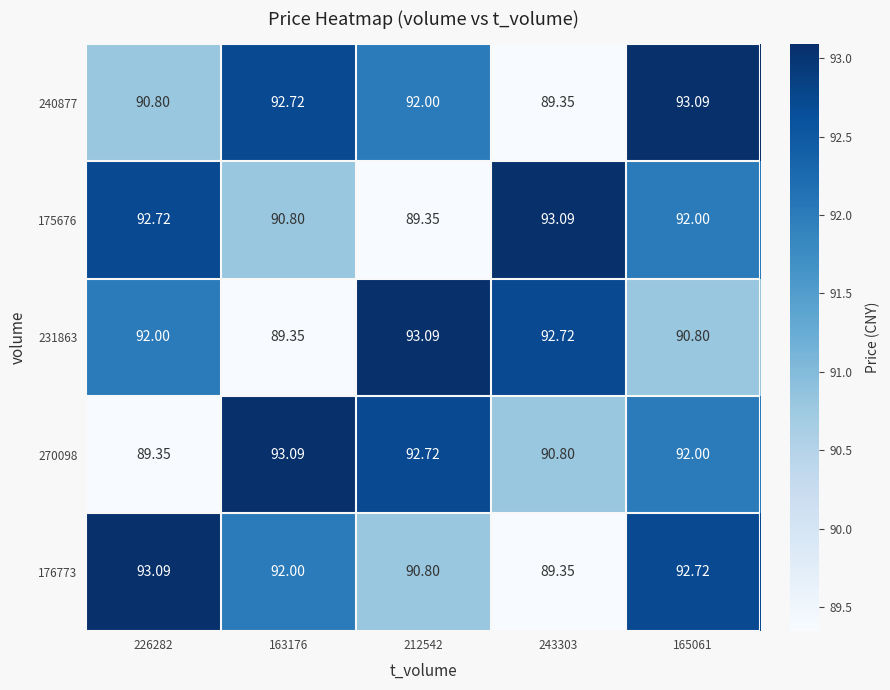

How many series are shown in this chart?

5